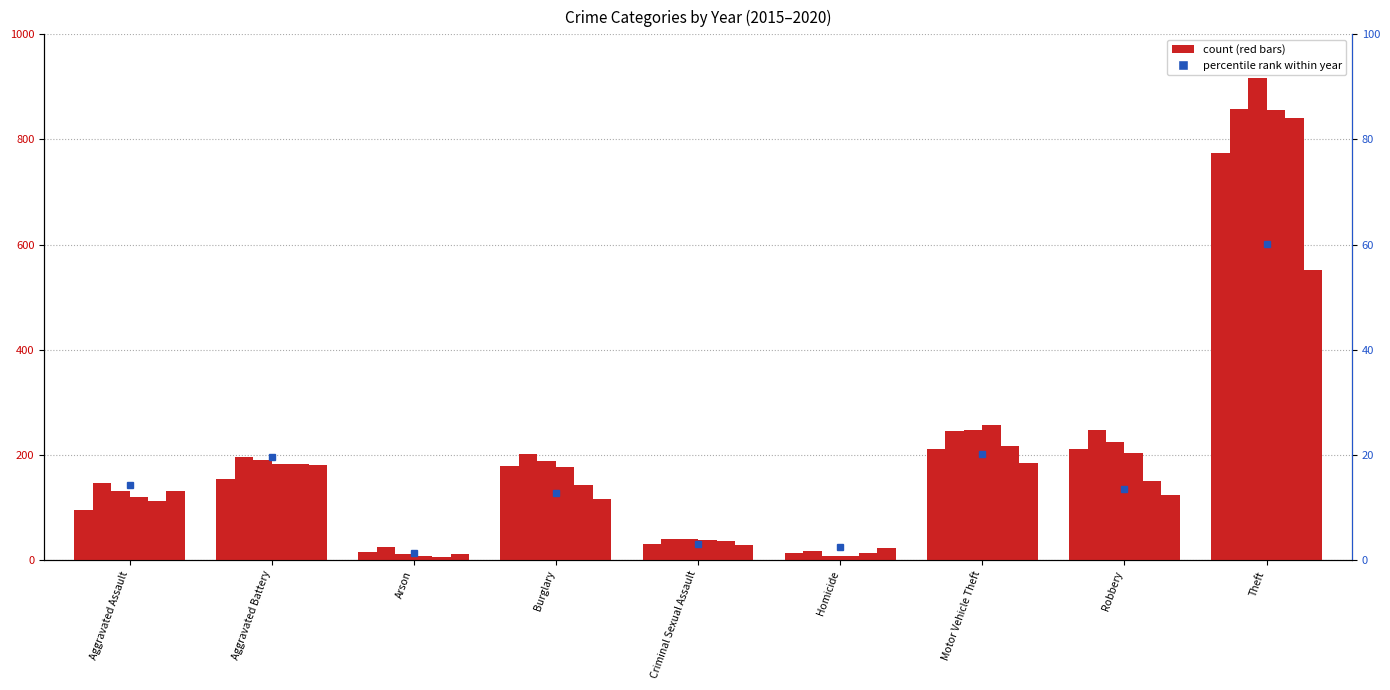

What is the value of the 2019 bar at the 1st from the left?

113